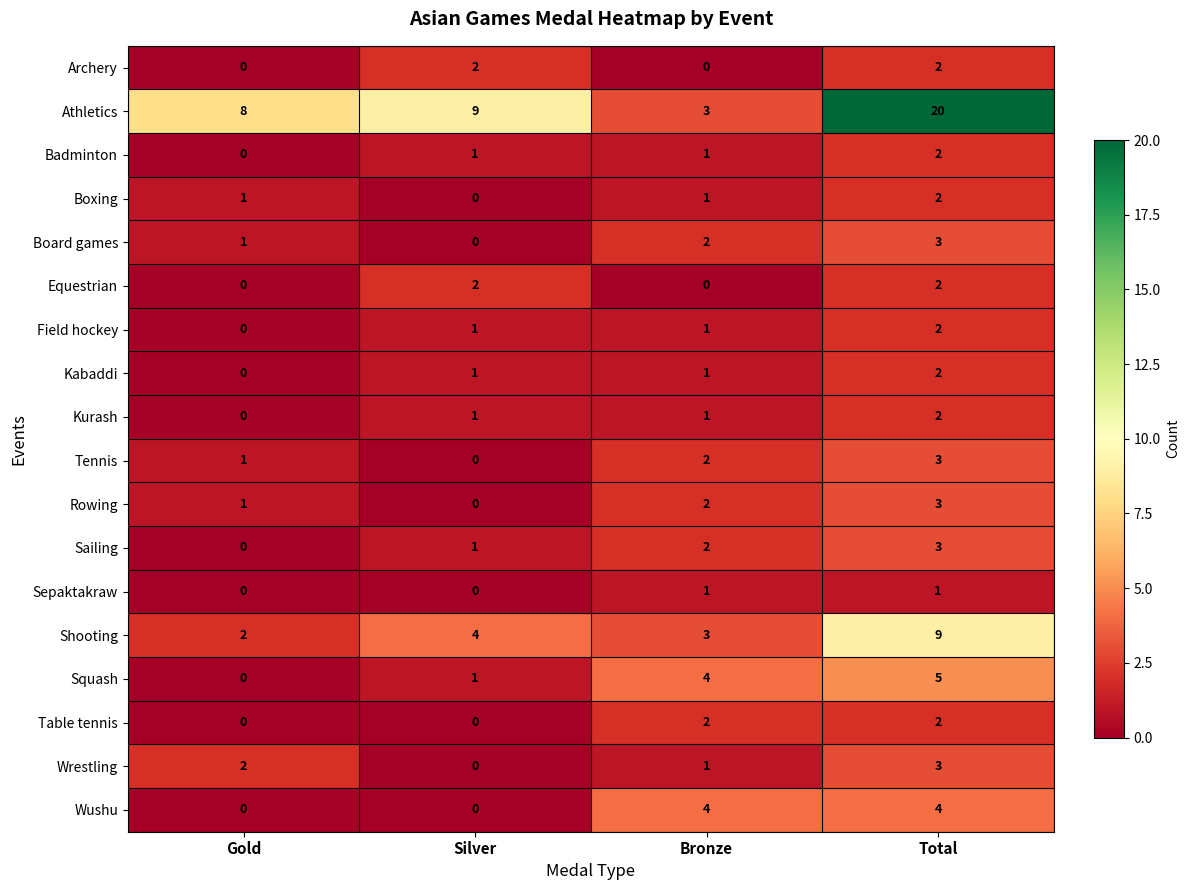

The Boxing series shows 1 at Total. True or false?

False